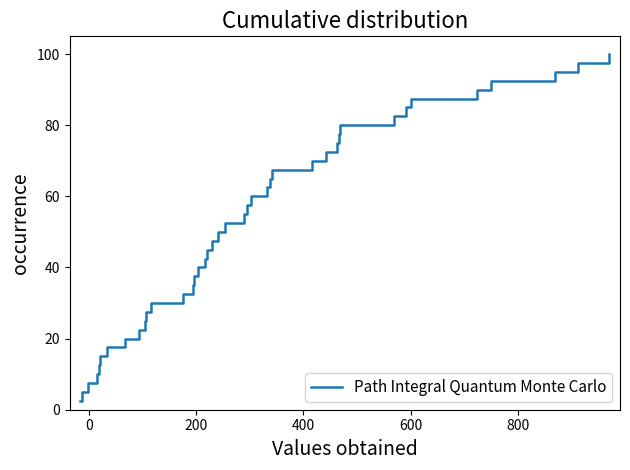

What is the difference between the maximum and minimum values?

97.5